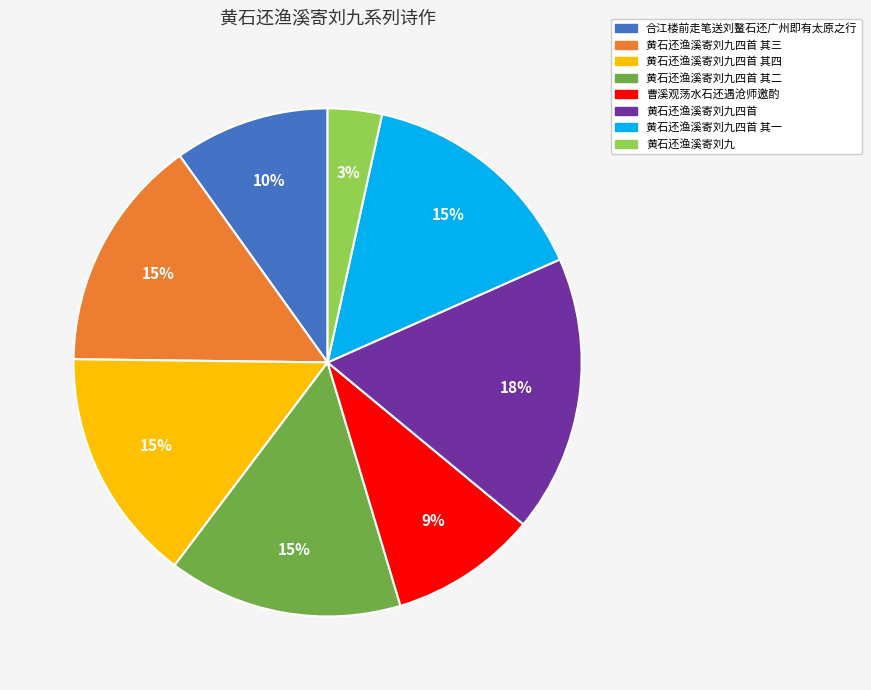

To the nearest percent, what is the average slice percentage?

12%